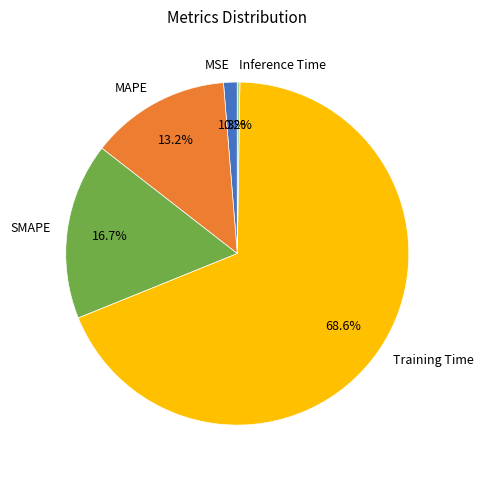

What percentage do MSE and MAPE together represent?

14.5%